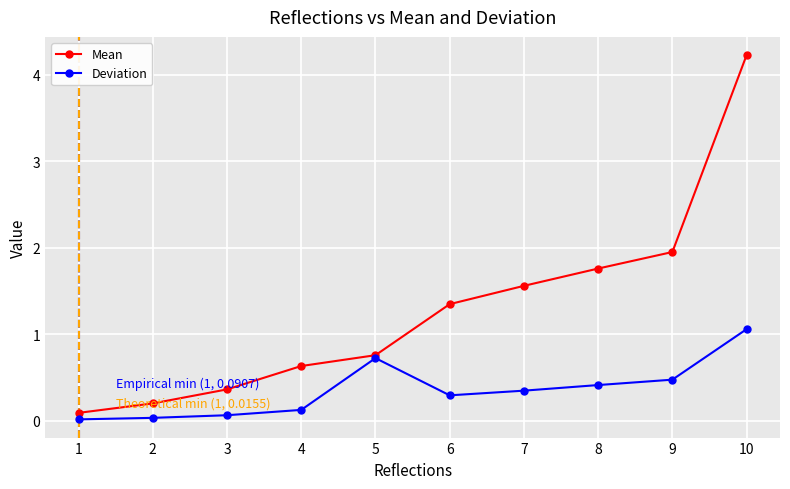

The value of Deviation at 6 is 0.3. True or false?

True